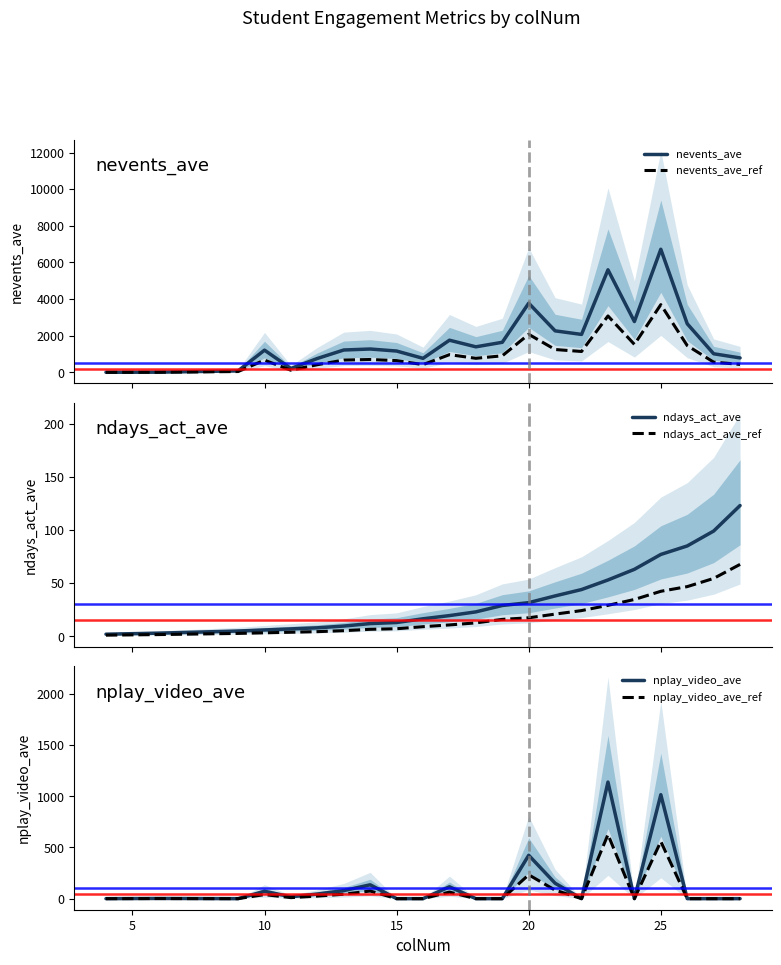

Reading right to left, transcribe all the data shown in this chart.

nevents_ave: 787.0	1014.0	2653.0	6721.0	2774.5	5598.3	2070.5	2265.0	3776.7	1641.0	1393.0	1754.5	764.5	1163.0	1273.7	1219.7	756.5	210.0	1211.0	79.0	9.0	3.0
nevents_ave_ref: 432.9	557.7	1459.2	3696.6	1526.0	3079.1	1138.8	1245.8	2077.2	902.6	766.2	965.0	420.5	639.7	700.5	670.8	416.1	115.5	666.1	43.5	5.0	1.7
ndays_act_ave: 123.0	99.0	85.0	77.0	63.0	53.0	44.0	38.0	31.7	29.0	23.0	19.5	16.5	13.0	12.0	9.7	8.0	7.0	6.0	5.0	3.0	2.0
ndays_act_ave_ref: 67.7	54.5	46.8	42.4	34.7	29.2	24.2	20.9	17.4	16.0	12.7	10.7	9.1	7.2	6.6	5.3	4.4	3.9	3.3	2.8	1.7	1.1
nplay_video_ave: 0.0	0.0	0.0	1016.0	0.0	1139.3	0.0	150.5	424.0	0.0	0.0	116.0	0.0	0.0	135.3	78.3	45.5	18.0	72.0	0.0	2.0	0.0
nplay_video_ave_ref: 0.0	0.0	0.0	558.8	0.0	626.6	0.0	82.8	233.2	0.0	0.0	63.8	0.0	0.0	74.4	43.1	25.0	9.9	39.6	0.0	1.1	0.0